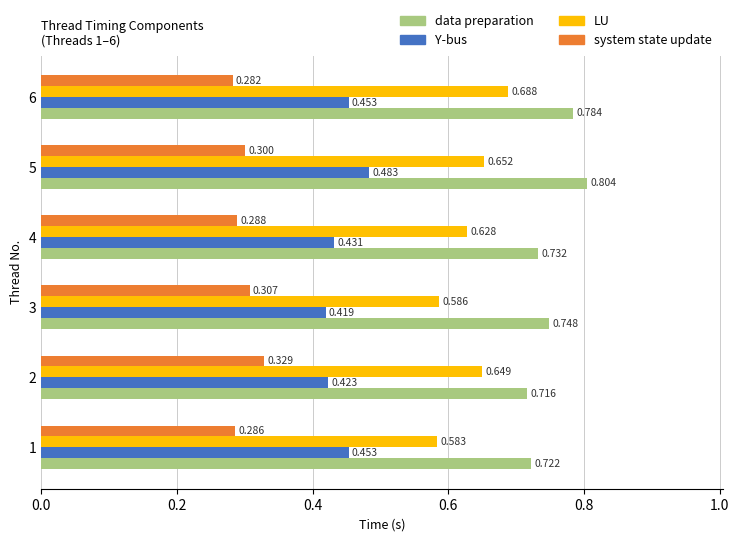

Which series has the widest spread of values?

LU